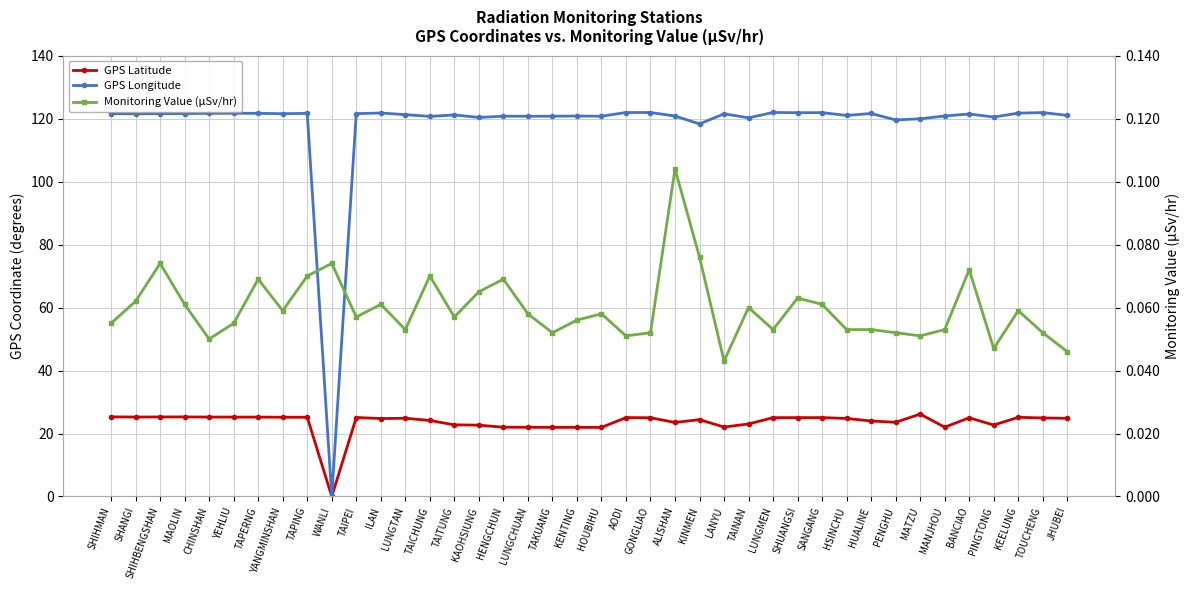

What is the average value of the Monitoring Value (μSv/hr) series?

0.1